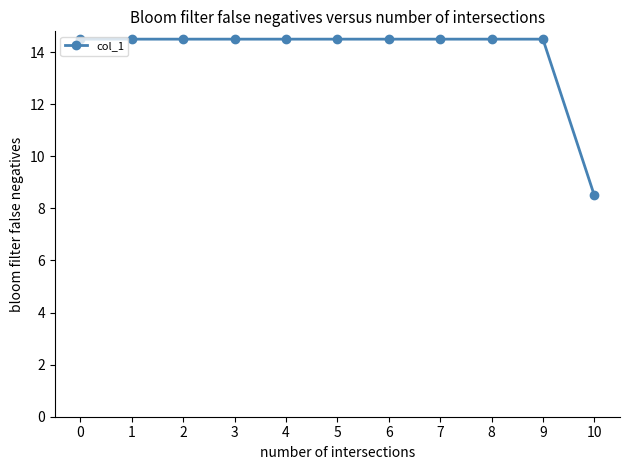

How many lines are shown in the chart?

1